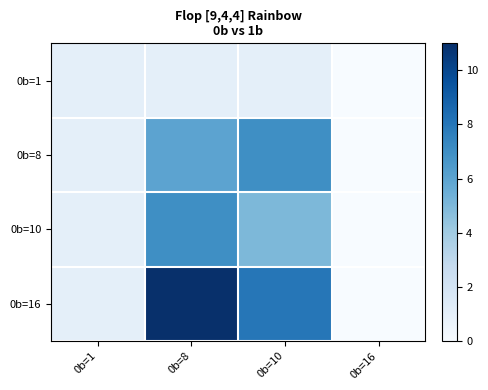

Reading right to left, extract all data points from this chart.

0b=1: 0b=16=0	0b=10=1	0b=8=1	0b=1=1
0b=8: 0b=16=0	0b=10=7	0b=8=6	0b=1=1
0b=10: 0b=16=0	0b=10=5	0b=8=7	0b=1=1
0b=16: 0b=16=0	0b=10=8	0b=8=11	0b=1=1